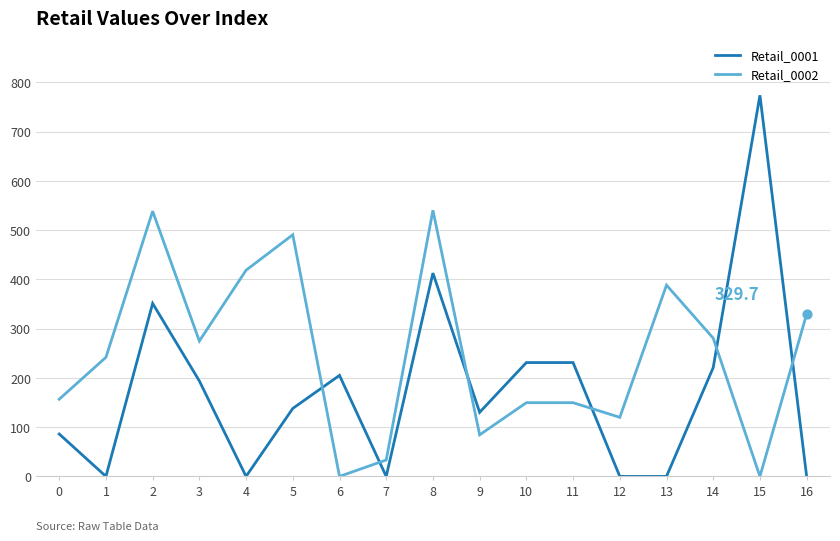

Is the value of Retail_0001 at 4 greater than the value of Retail_0002 at 3?

No